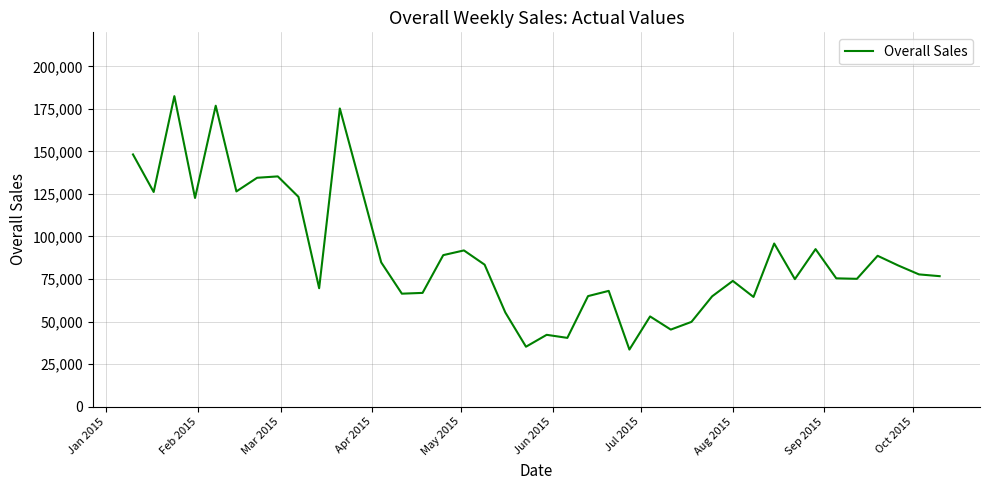

How many lines are shown in the chart?

1